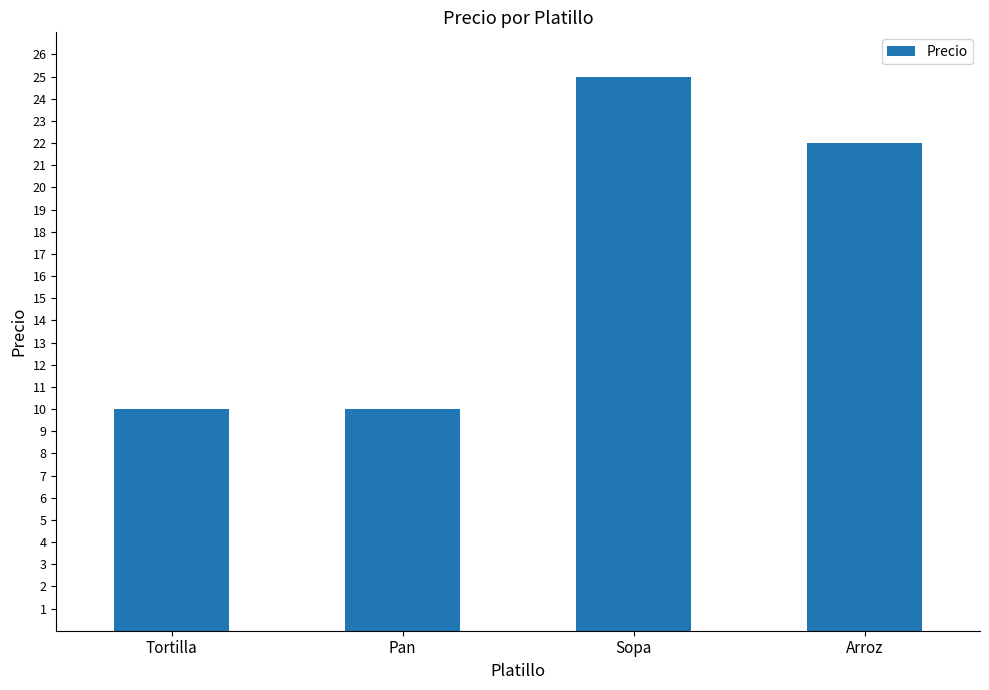

What is the difference between the maximum and minimum values?

15